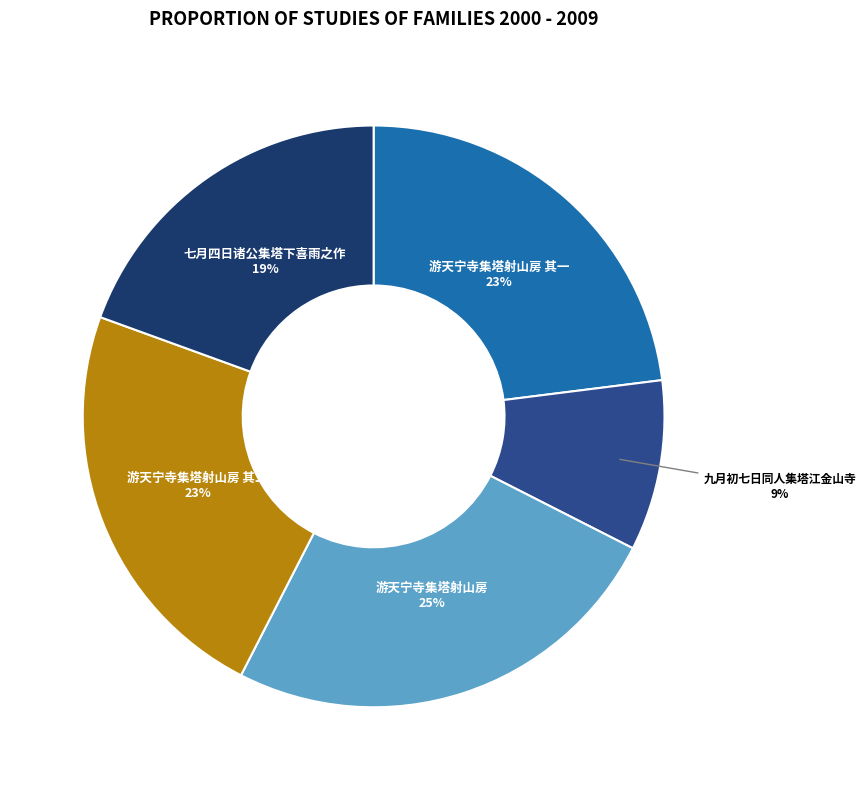

How many segments does this pie chart have?

5